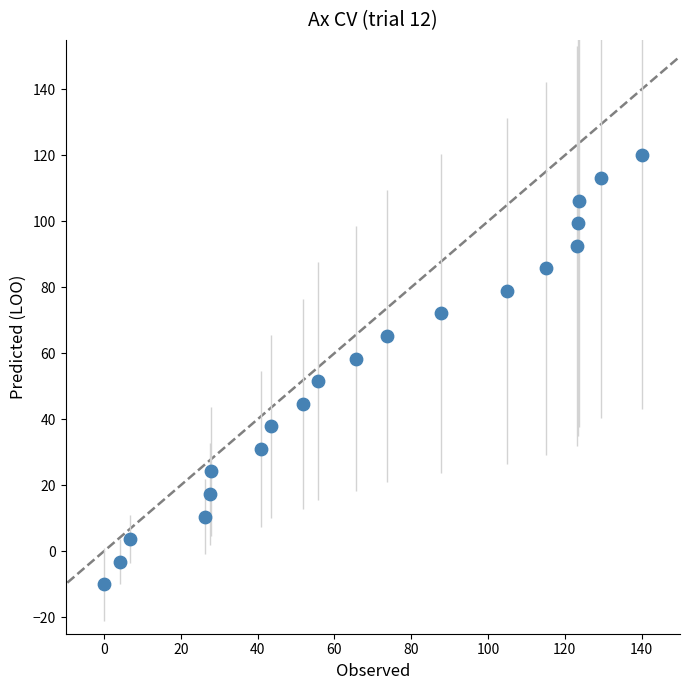

What is the range of X values (max minus min)?

140.0